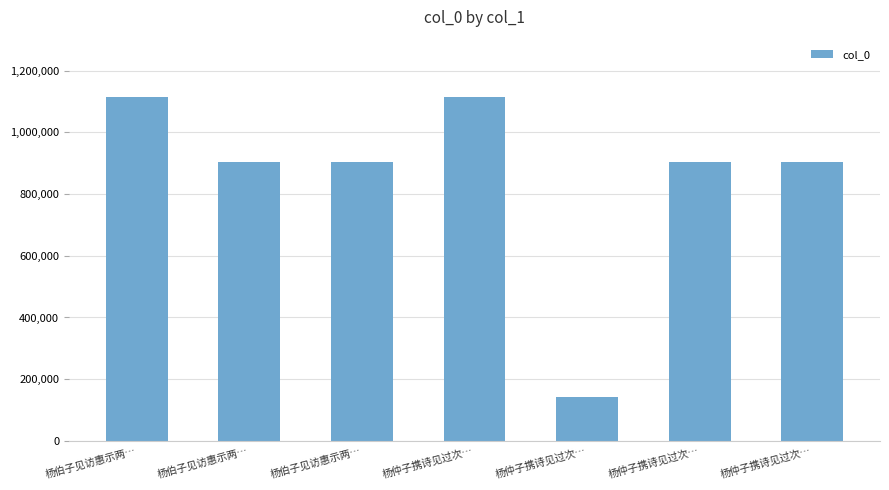

The chart shows a value of 541708 at 杨伯子见访惠示两…. True or false?

False